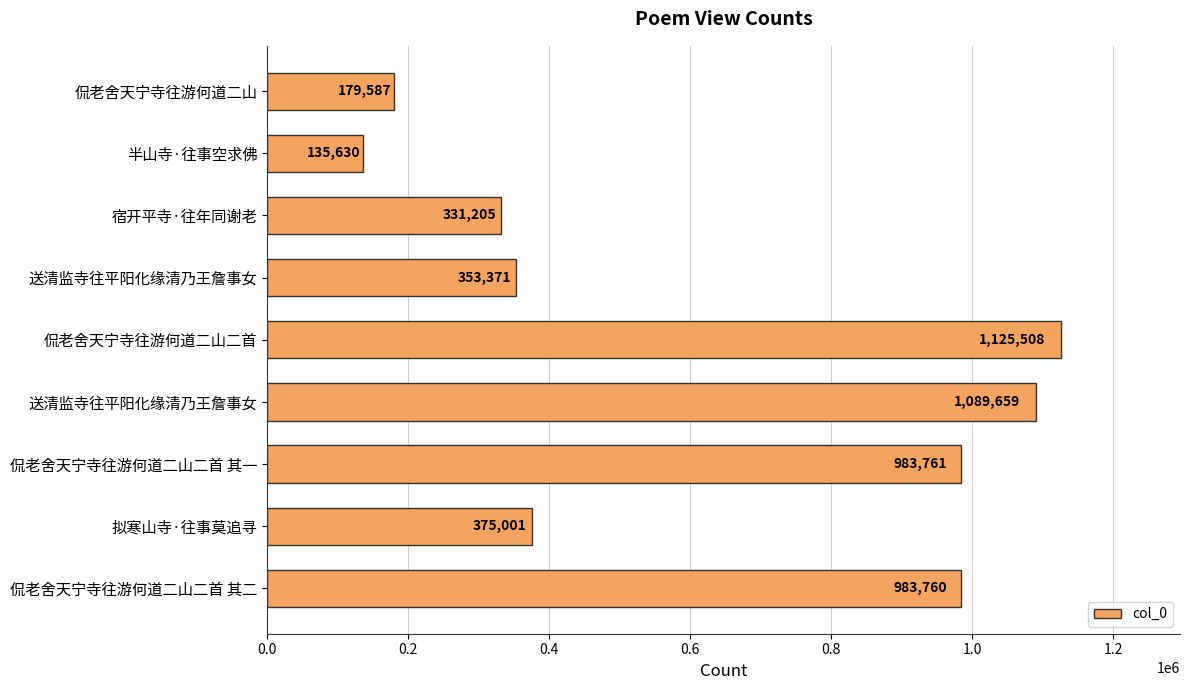

How many distinct data groups are displayed?

1